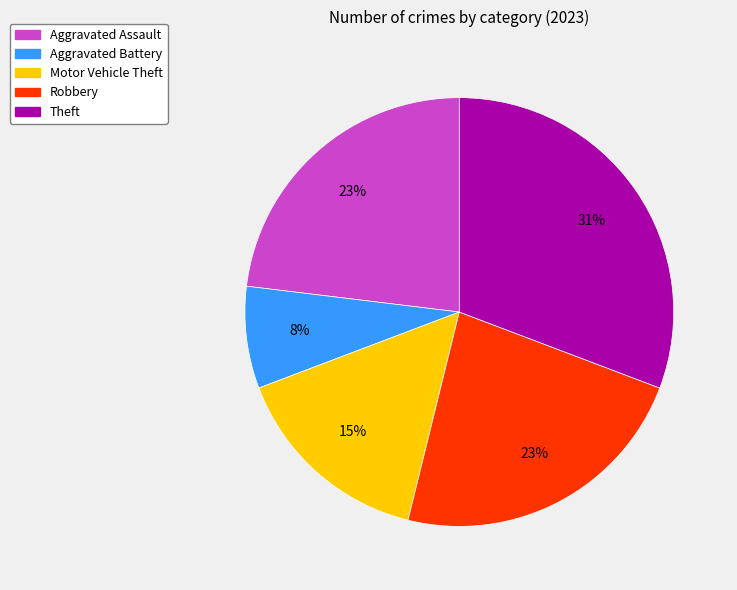

To the nearest percent, what is the combined percentage of Motor Vehicle Theft and Aggravated Assault?

38%